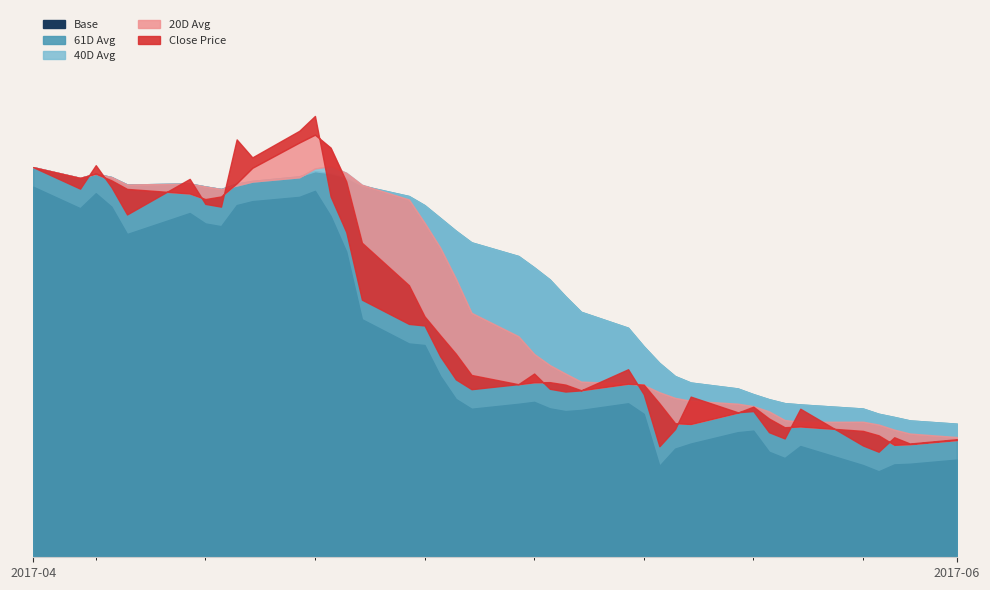

True or false: 40D Avg has a value of 111.6 at 2017-04-12.

False